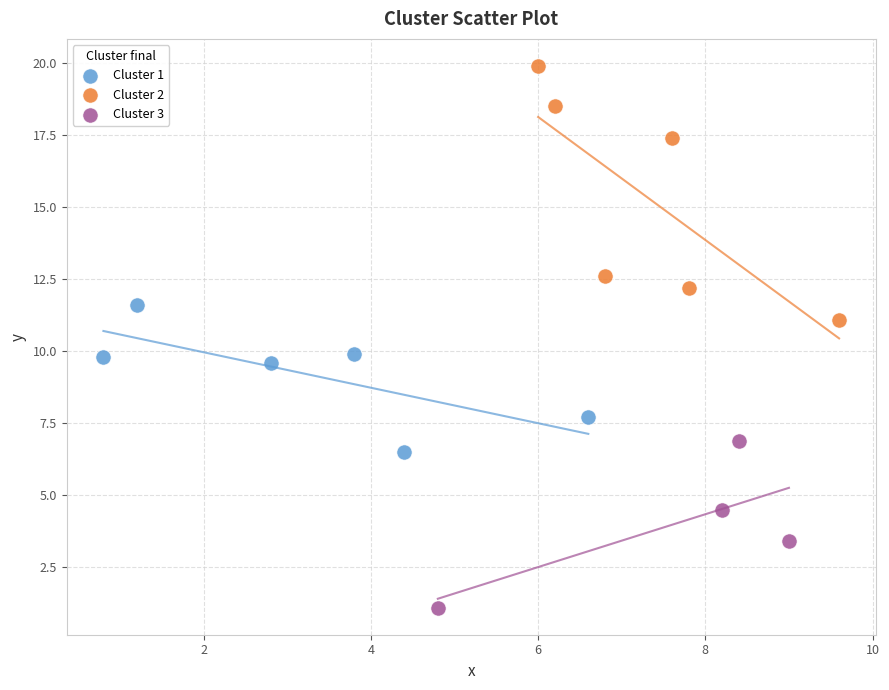

Which series has the largest Y range (max minus min)?

Cluster 2